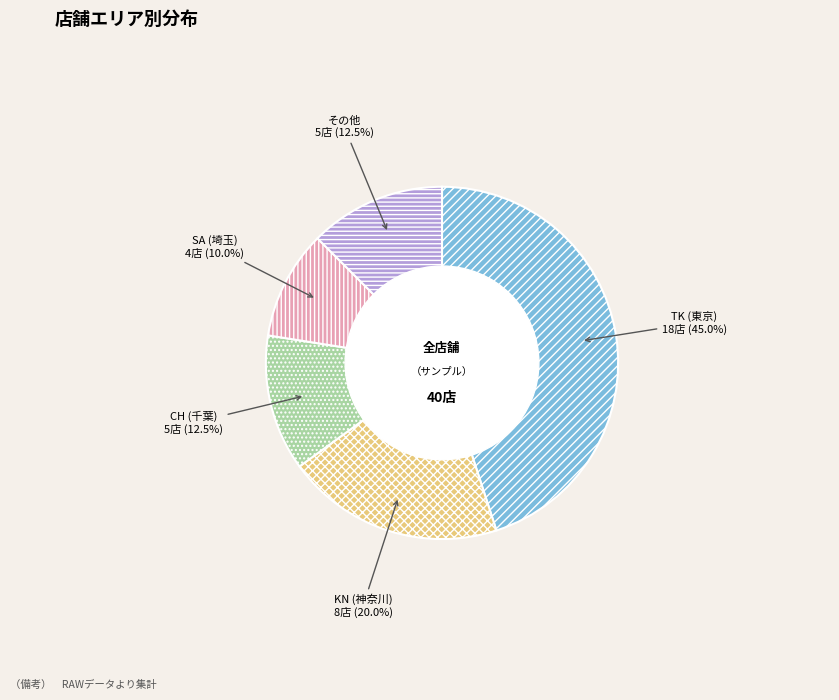

Which has a higher value, その他 or SA (埼玉)?

その他